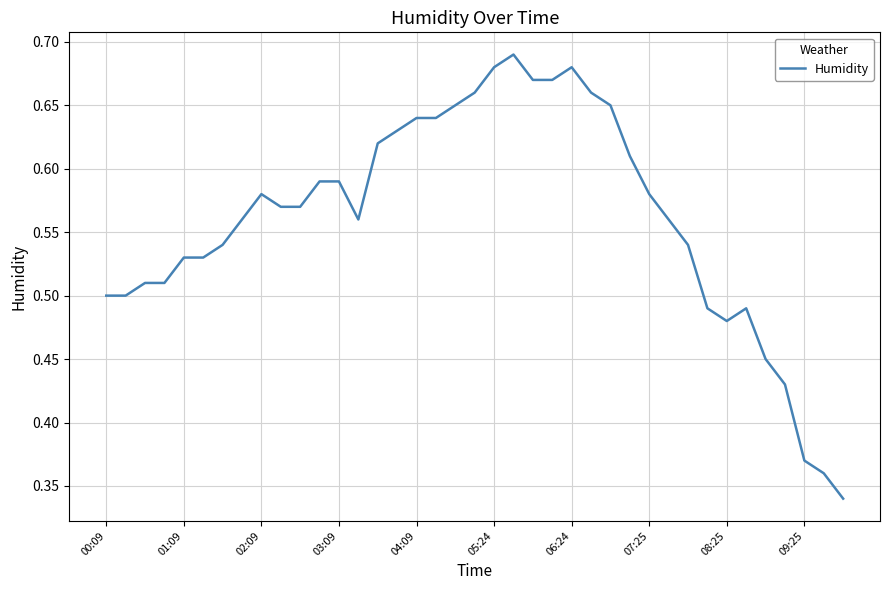

Is this an area chart (filled region under the line)?

No